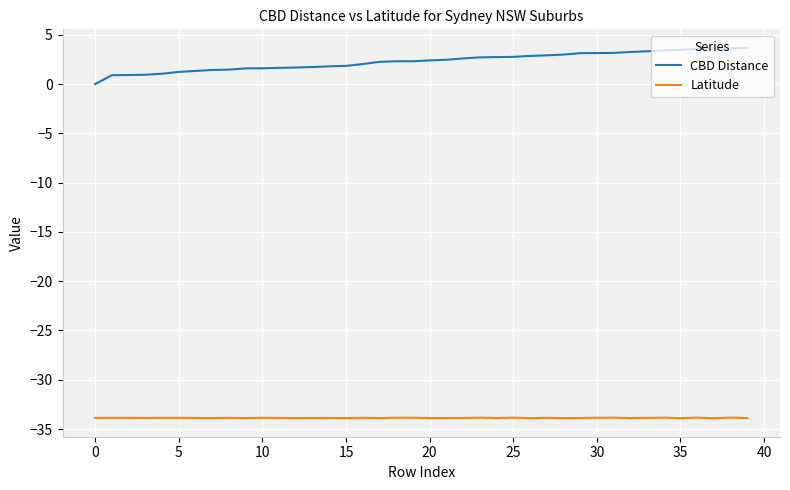

What is the greatest value displayed?

3.7